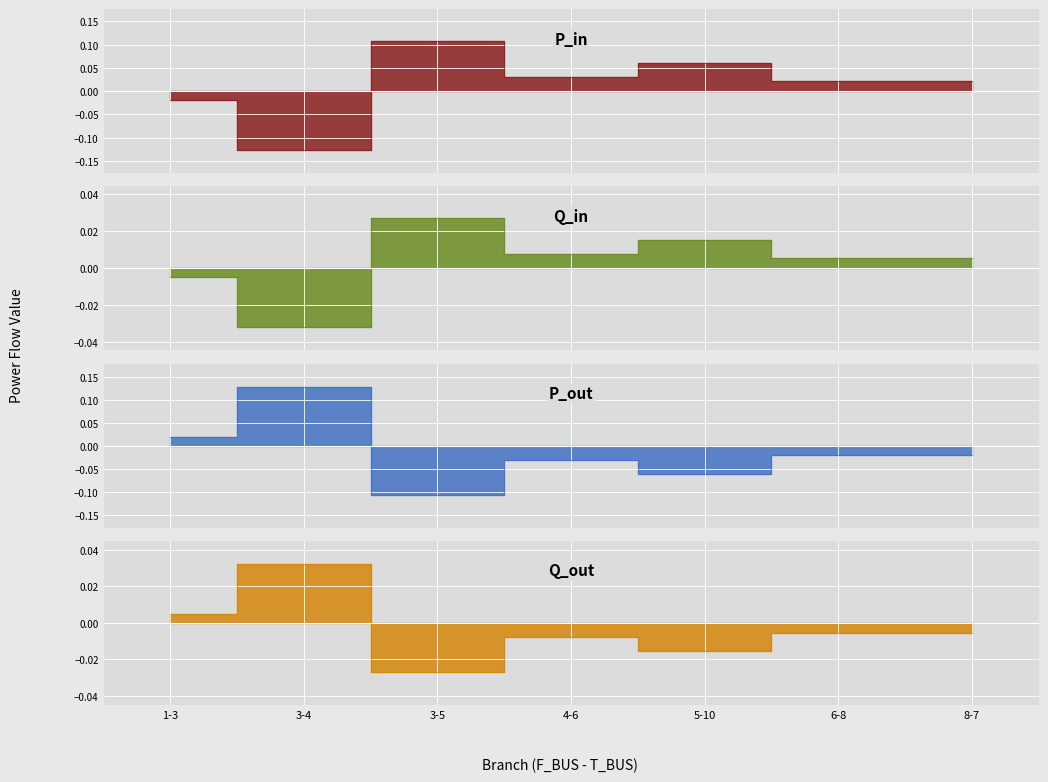

What is the difference between the second highest and minimum values in the P_out series?

0.1